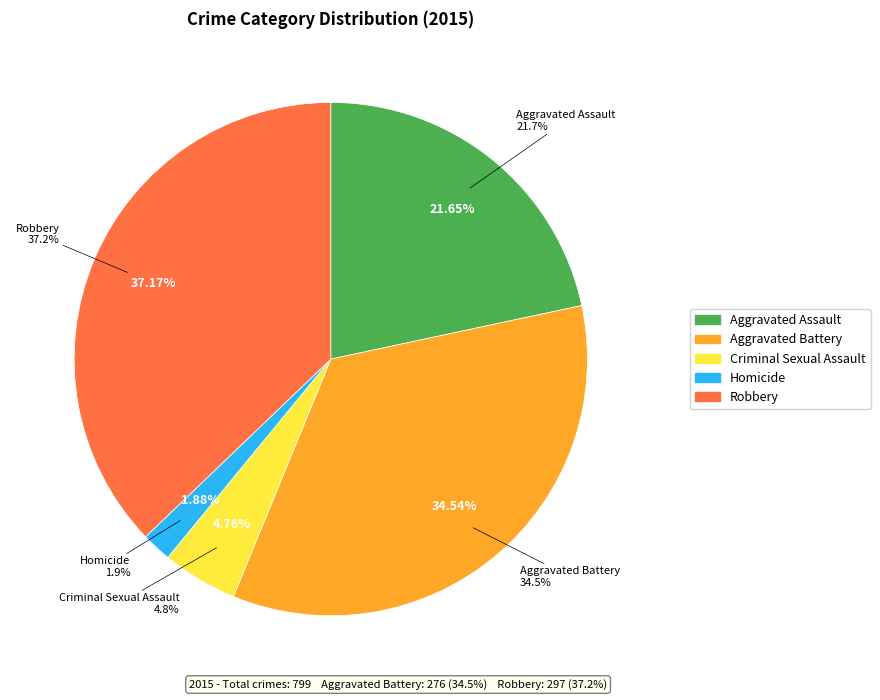

What percentage do Criminal Sexual Assault and Aggravated Assault together represent?

26.4%